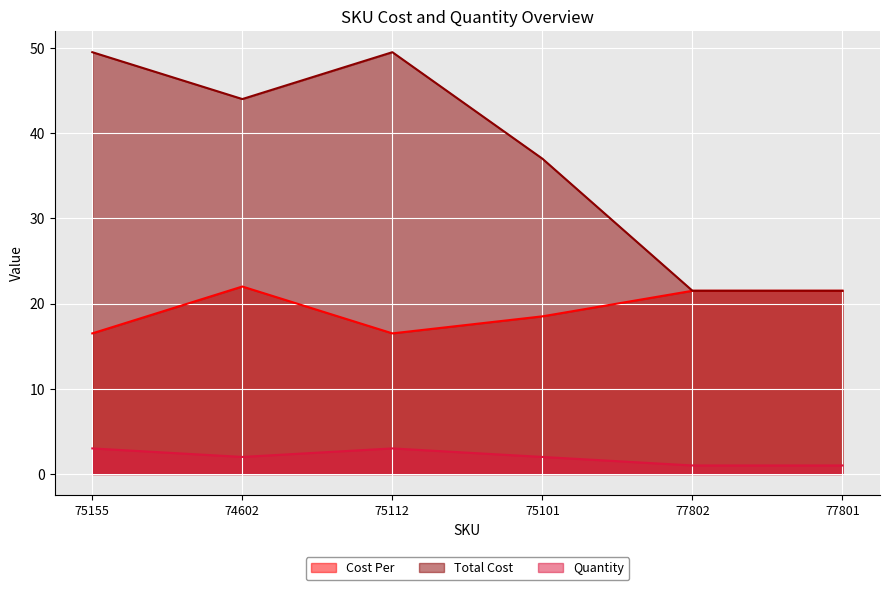

How many lines are shown in the chart?

3